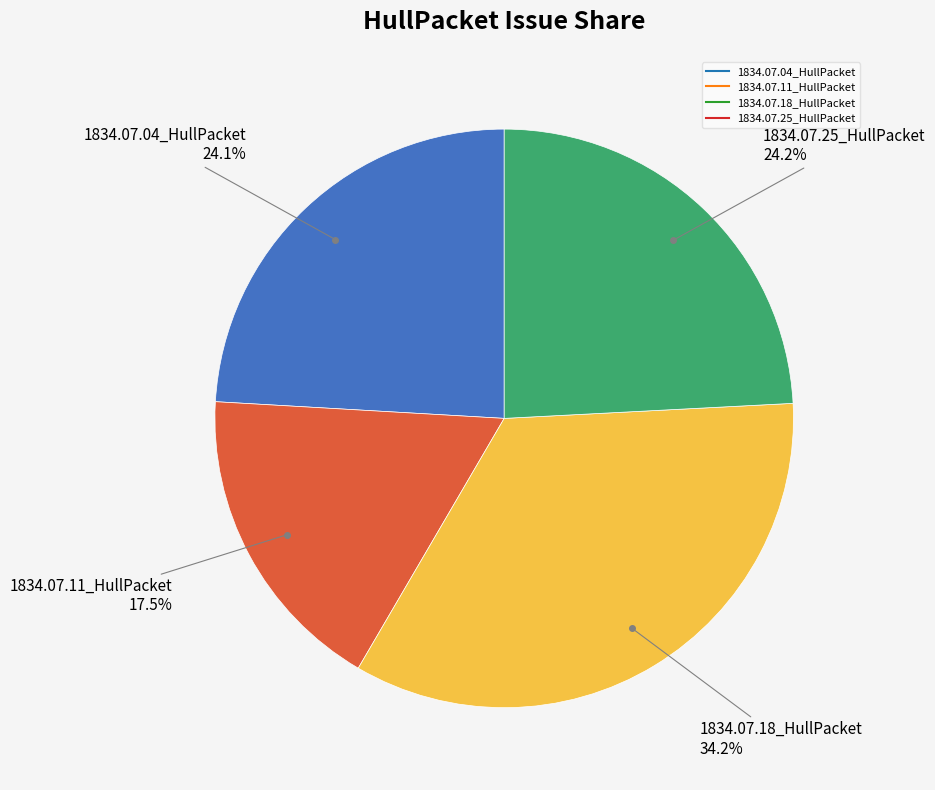

How many segments does this pie chart have?

4